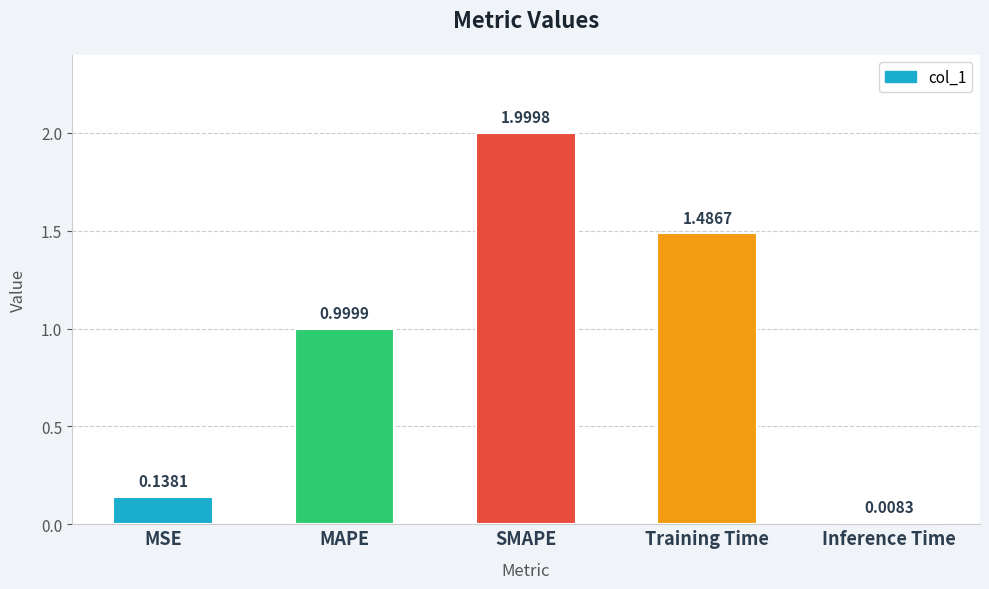

List the labels in order of value, smallest first.

Inference Time, MSE, MAPE, Training Time, SMAPE